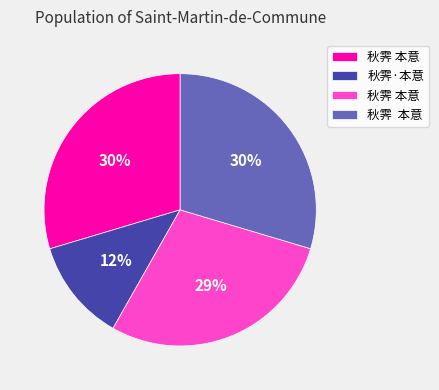

Does any single category account for the majority?

No